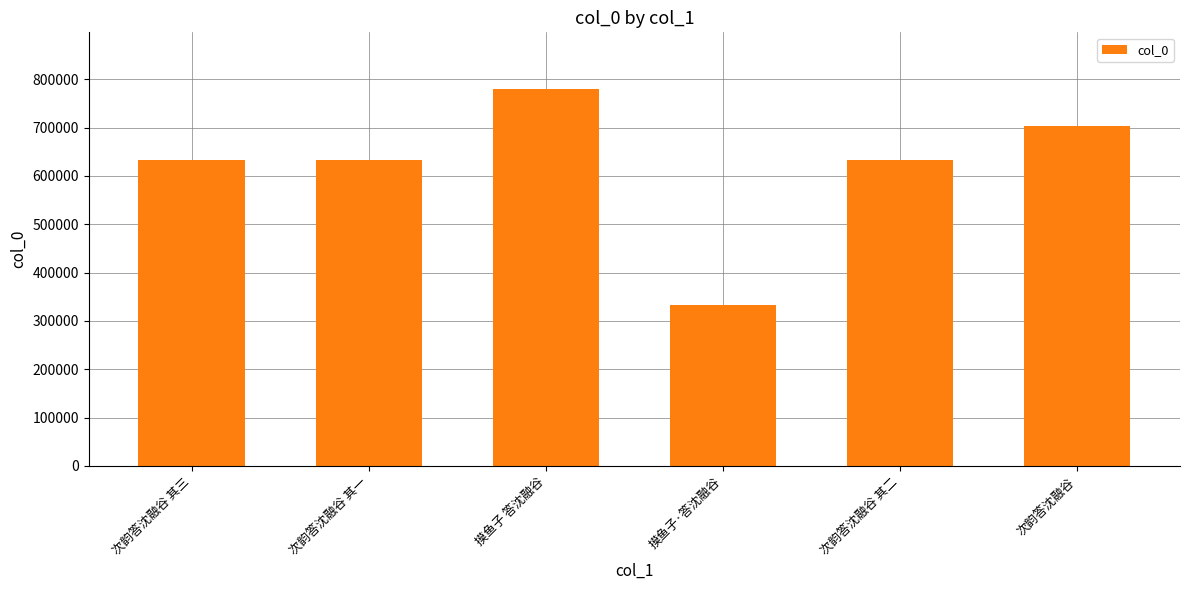

True or false: the data shows 251365 at 次韵答沈融谷 其一.

False